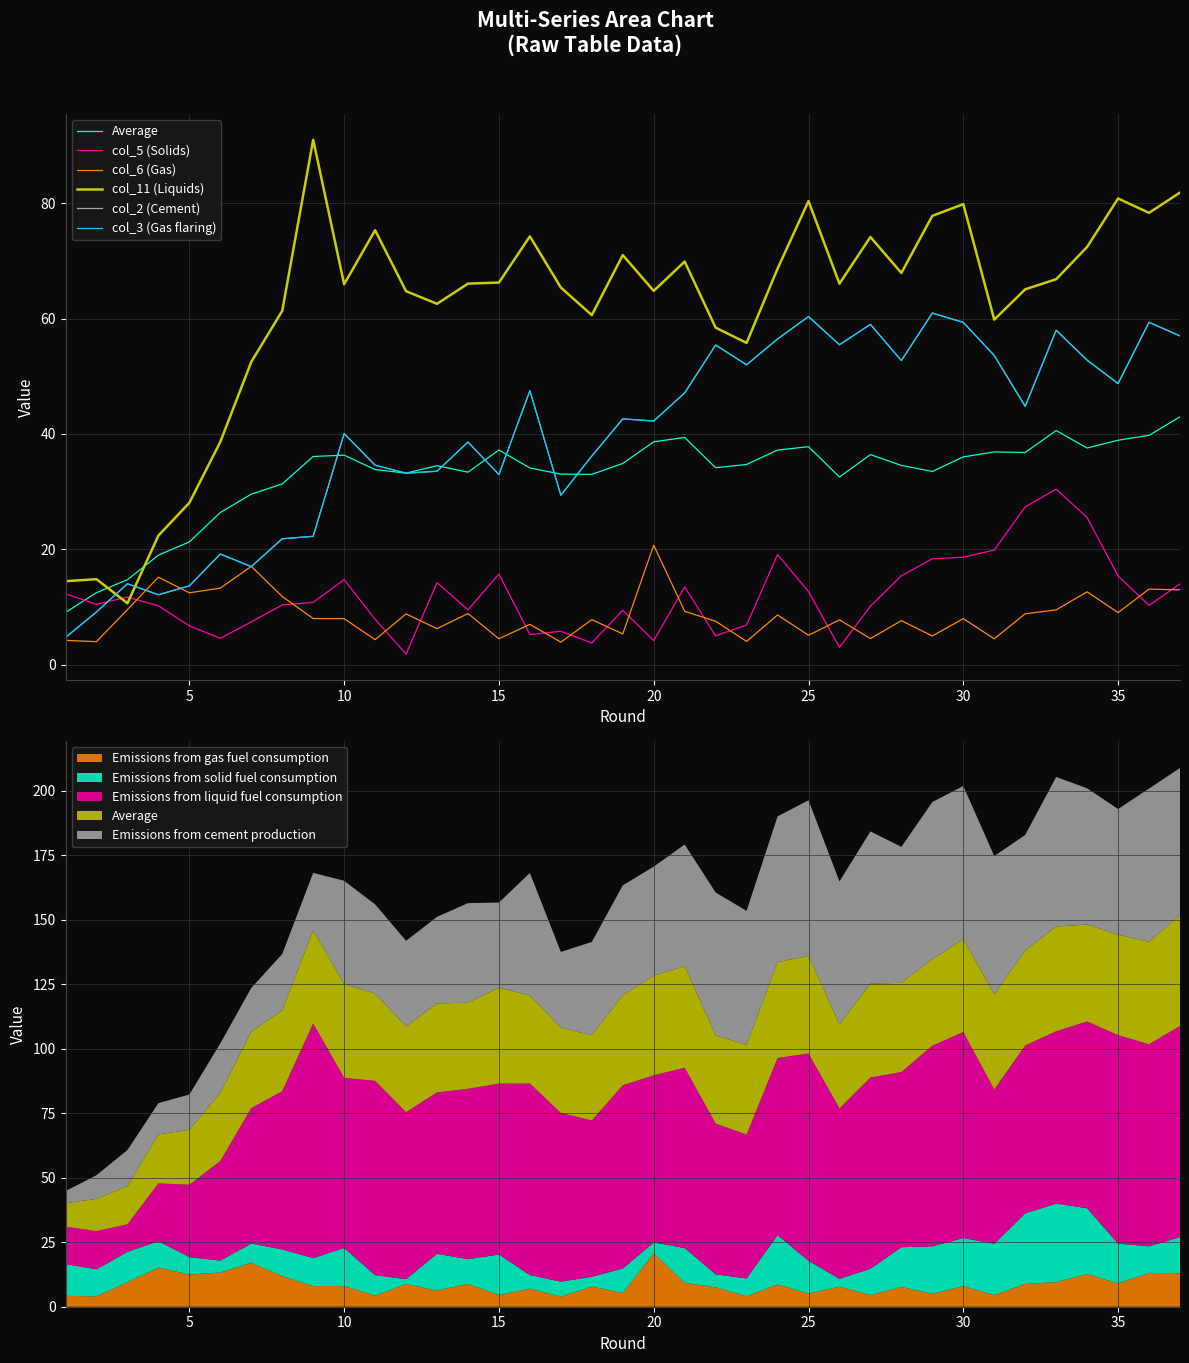

Which series has the largest total across all categories?

col_11 (Liquids)